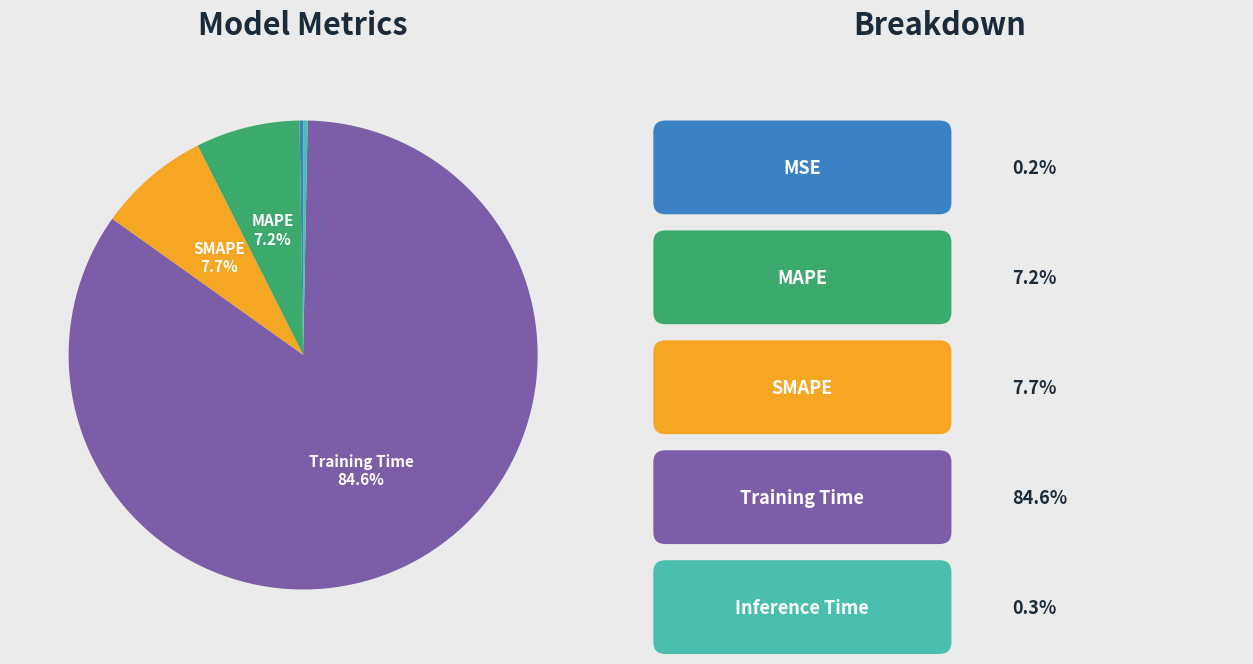

To the nearest percent, what is the difference between the largest and smallest slice percentages?

84%